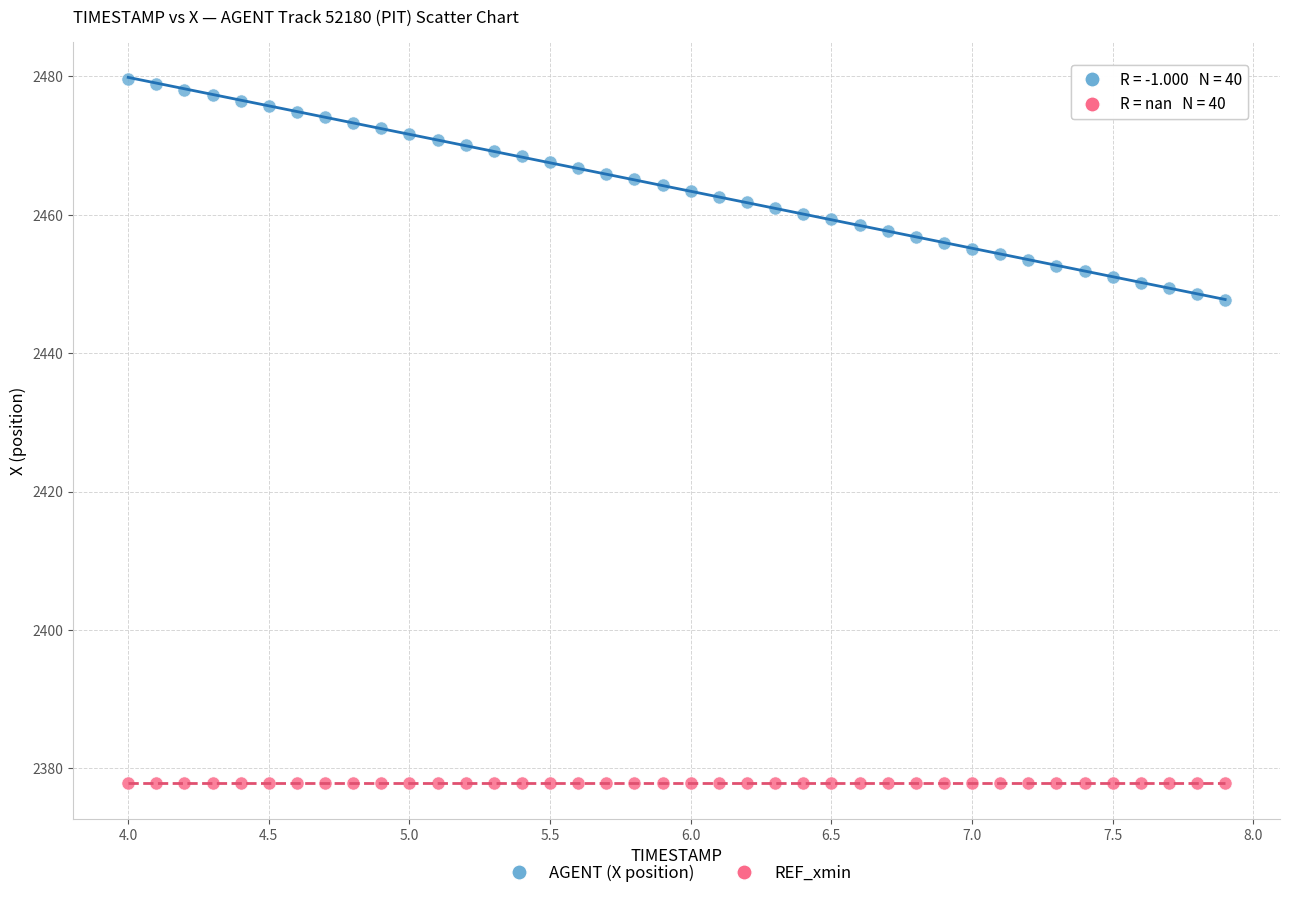

Which series reaches the maximum Y coordinate?

AGENT (X position)